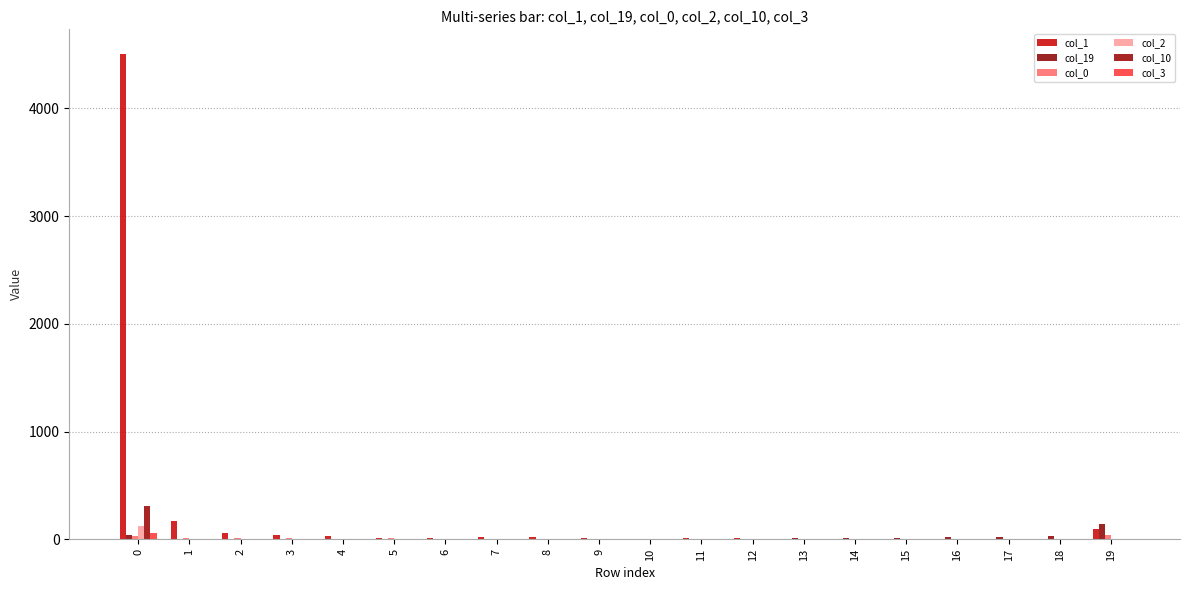

How many values in the col_2 series exceed 0?

7